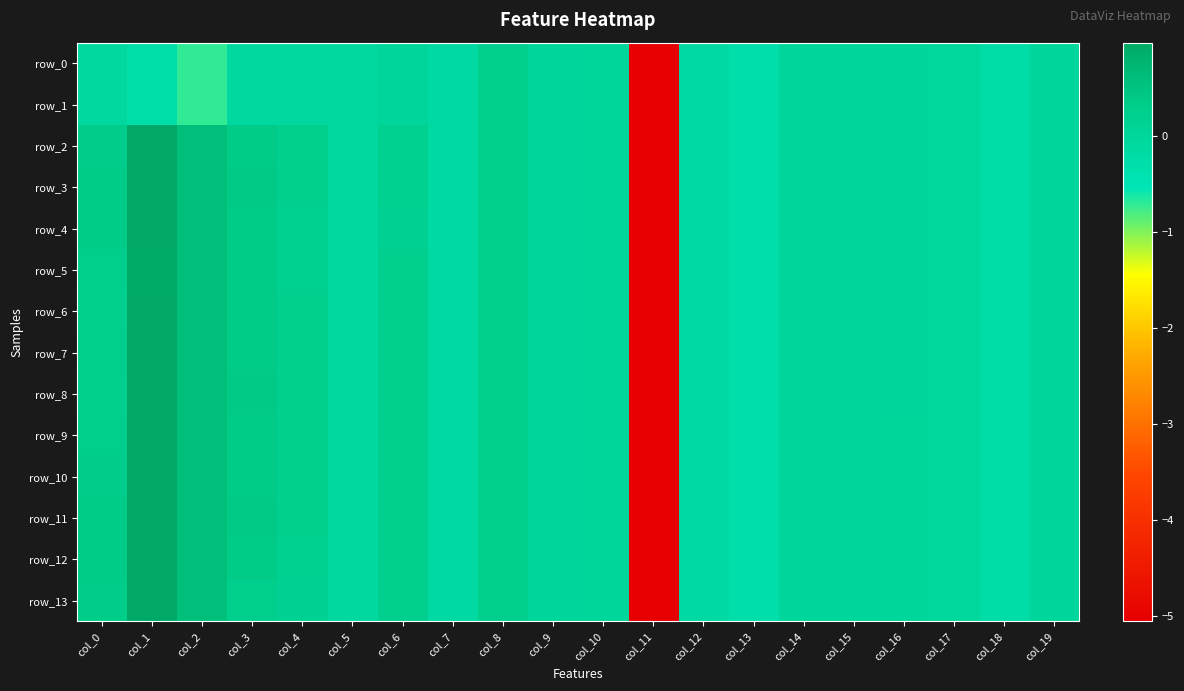

How many values in row_11 are above zero?

10